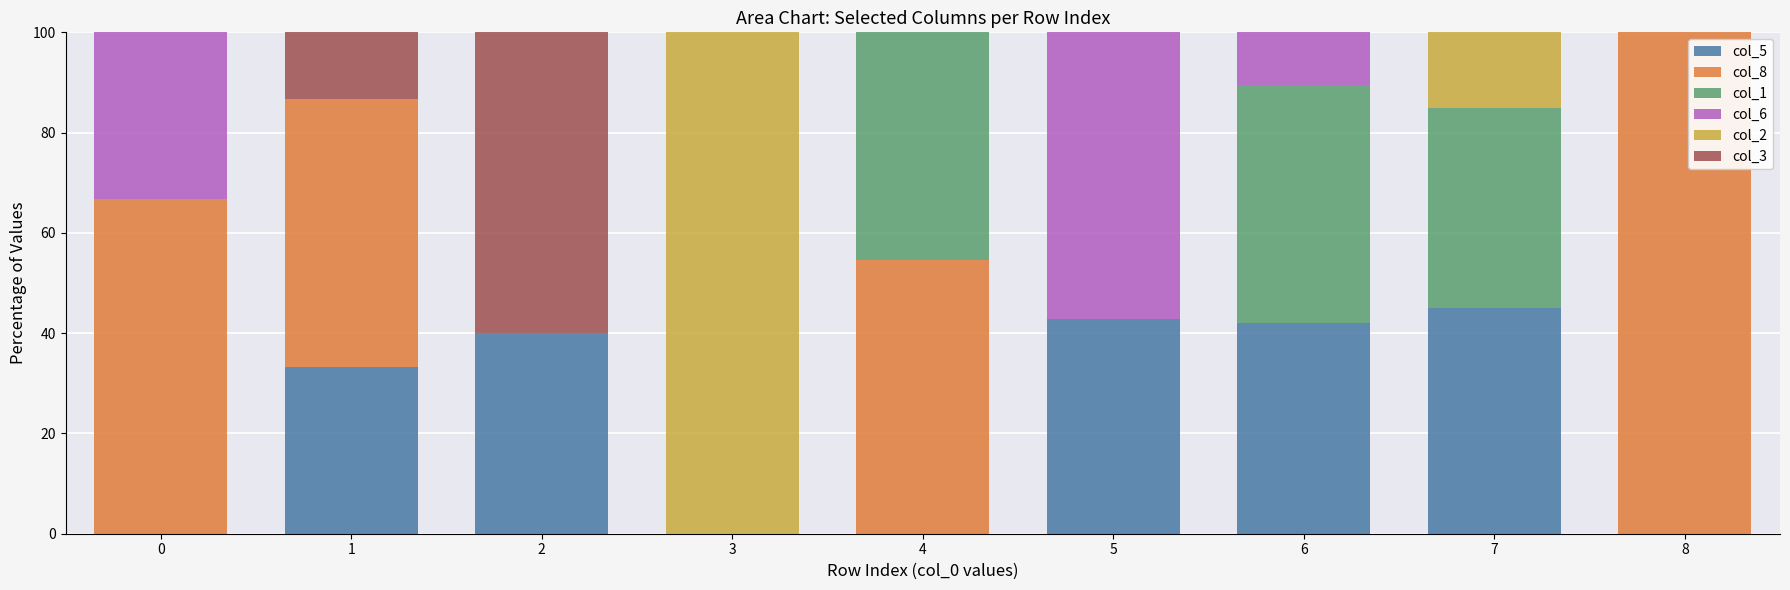

True or false: col_5 has a value of -16.2 at 8.

False